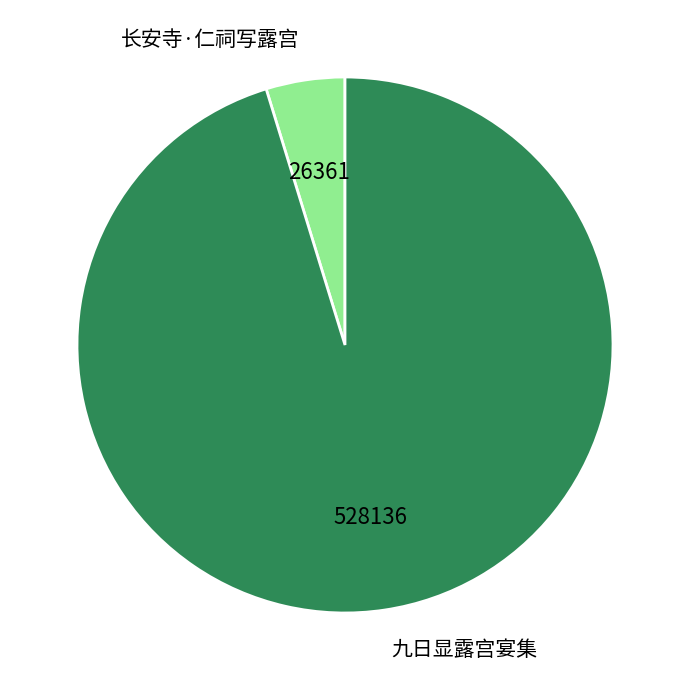

Is 长安寺·仁祠写露宫 the majority of the pie?

No